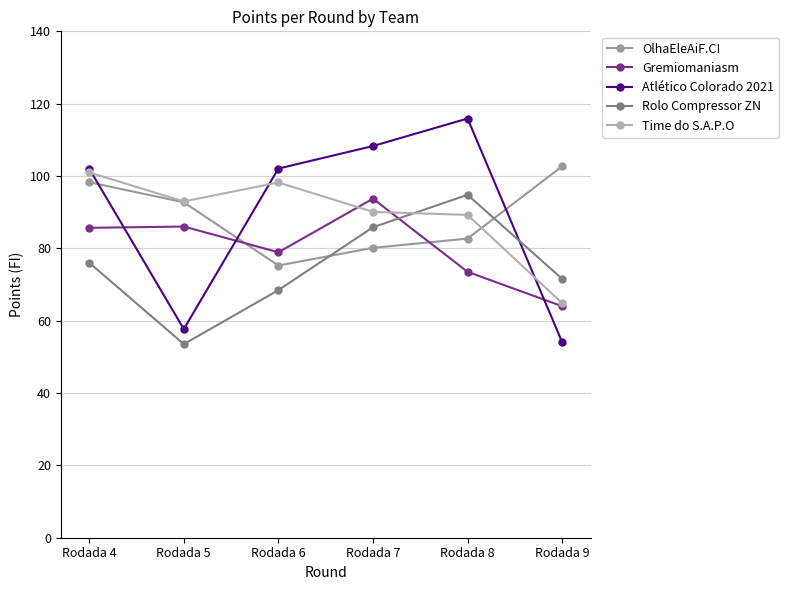

Is this an area chart (filled region under the line)?

No